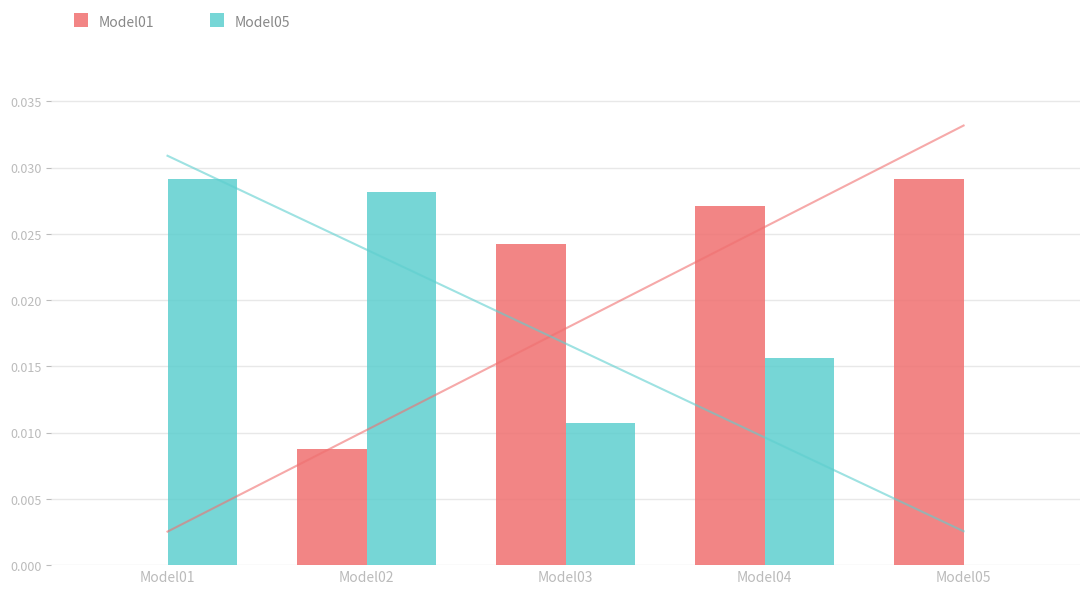

Is it true that Model05 equals 0.0 at Model04?

True